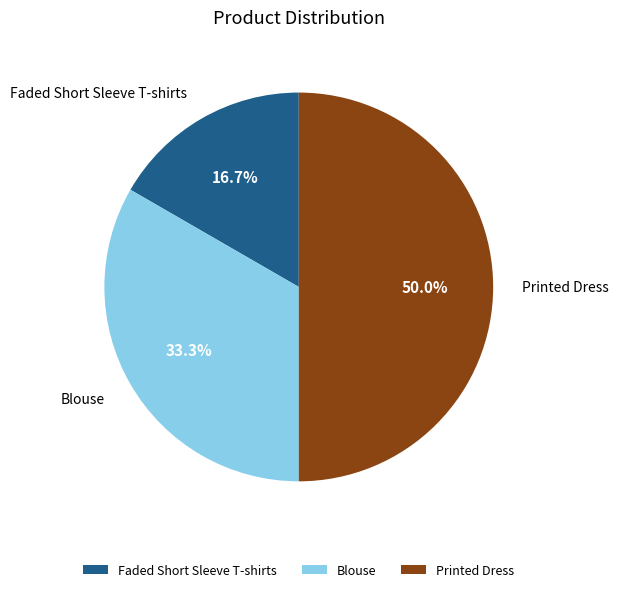

What is the smallest slice in the pie chart?

Faded Short Sleeve T-shirts